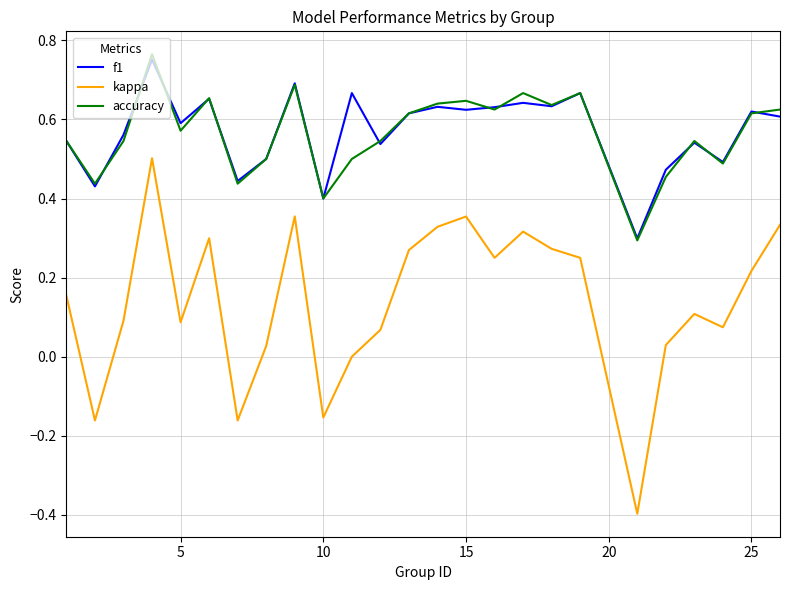

What is the smallest value displayed?

-0.4